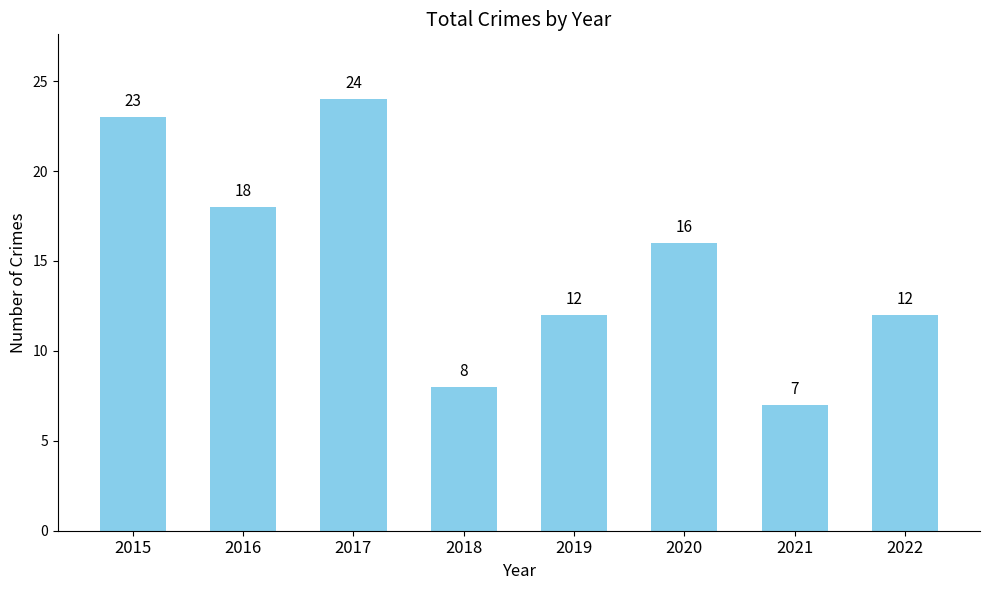

What is the smallest value displayed?

7